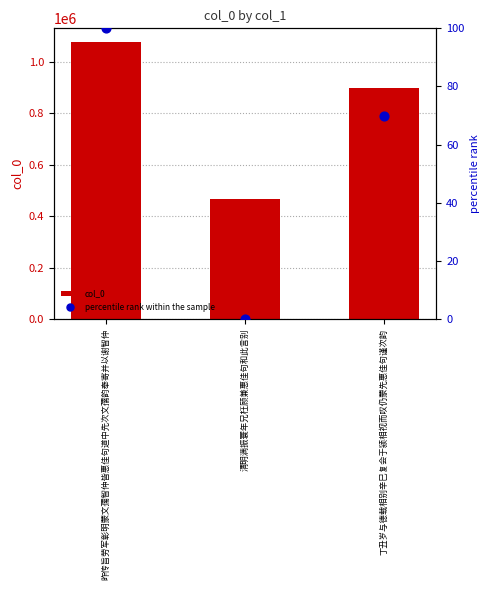

Is the value of col_0 at 昨传旨劳军彰明蒙文孺智仲皆惠佳句道中先次文孺韵奉寄并以谢智仲 greater than the value of percentile rank within the sample at 昨传旨劳军彰明蒙文孺智仲皆惠佳句道中先次文孺韵奉寄并以谢智仲?

Yes